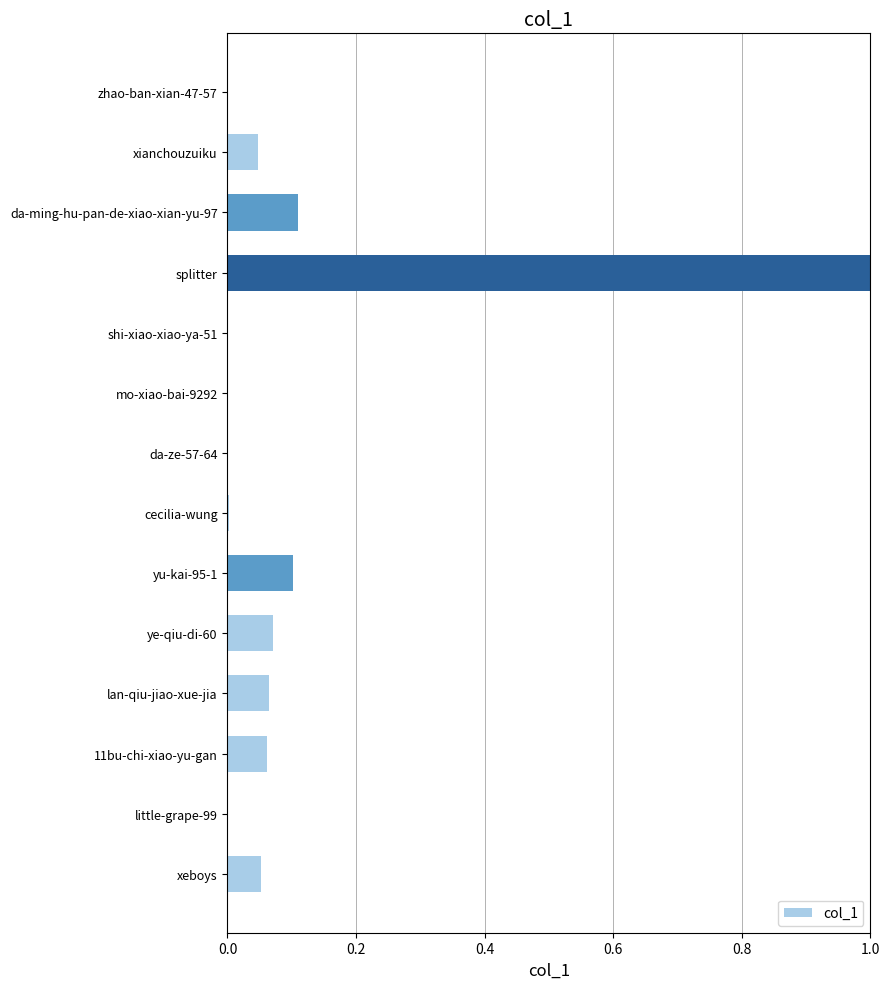

Which has a higher value, lan-qiu-jiao-xue-jia or splitter?

splitter